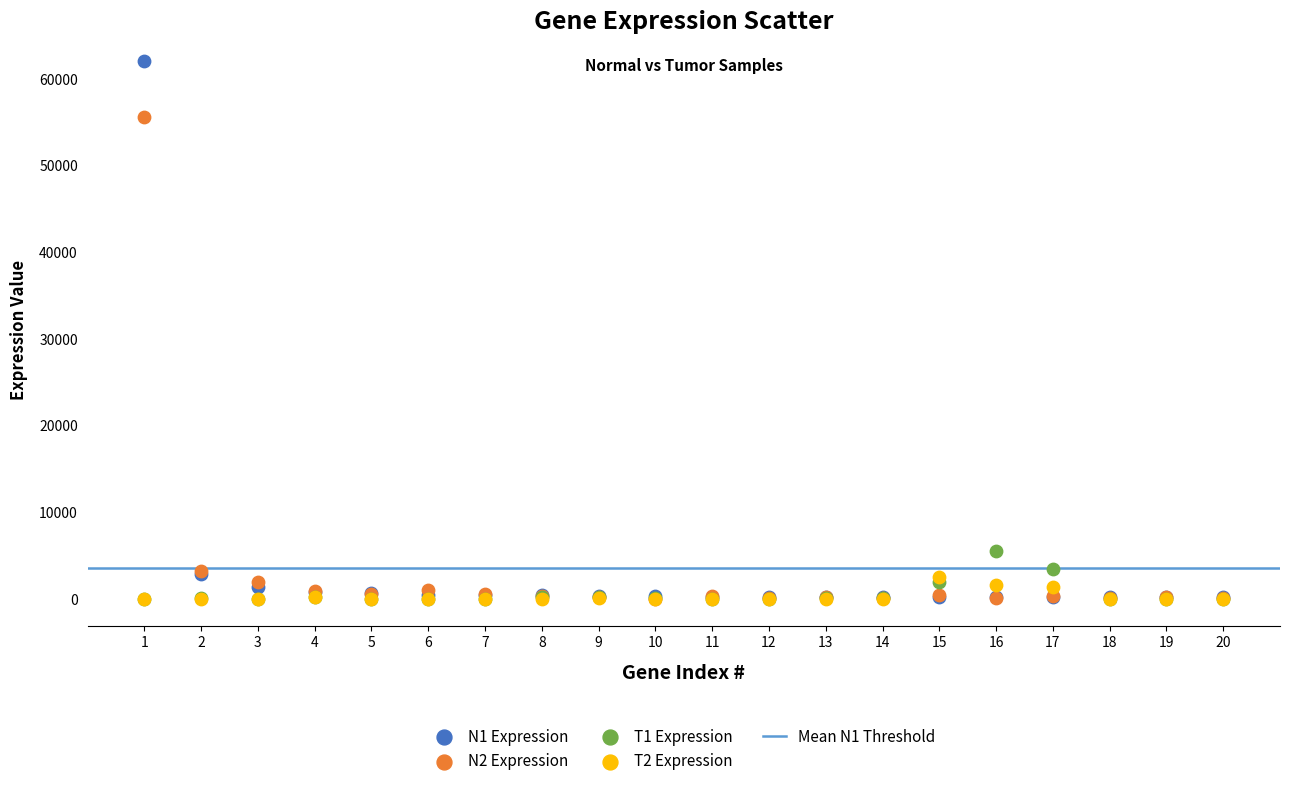

Across all series, what Y value is closest to 31025?

55642.0